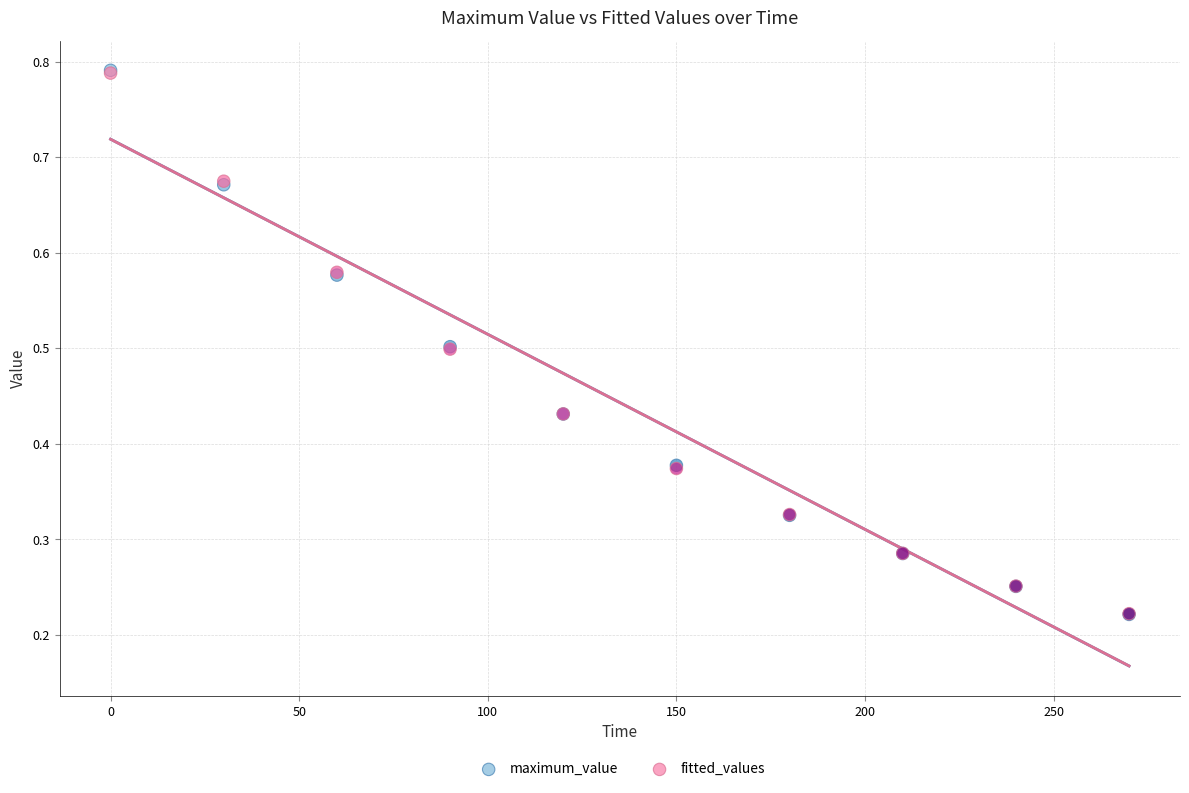

What are all the series names shown in the legend?

maximum_value, fitted_values